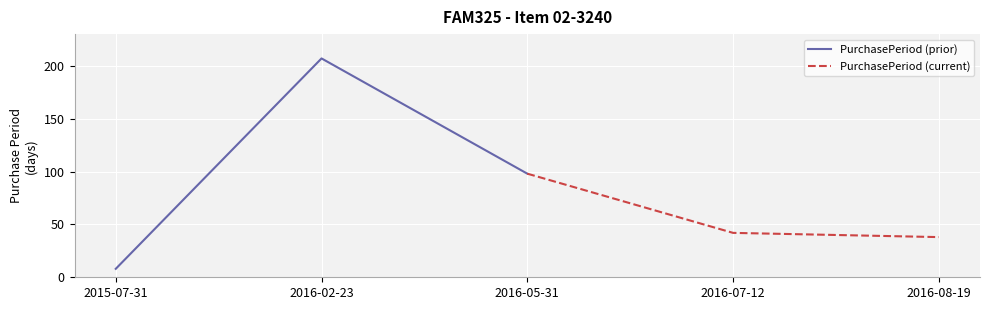

True or false: PurchasePeriod (prior) has a value of 98 at 2016-05-31.

True